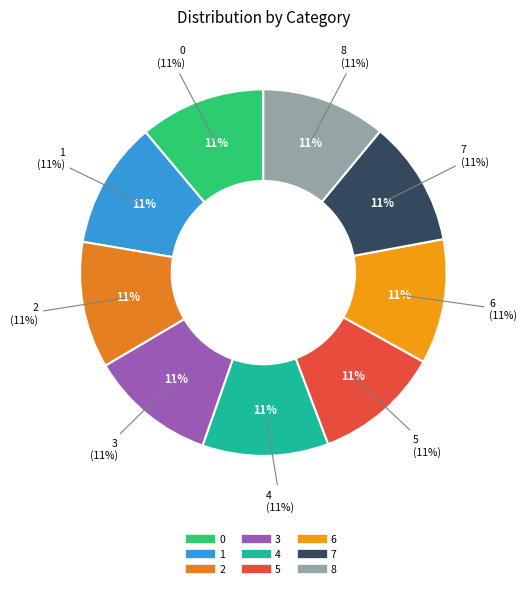

Count the number of slices in the pie.

9